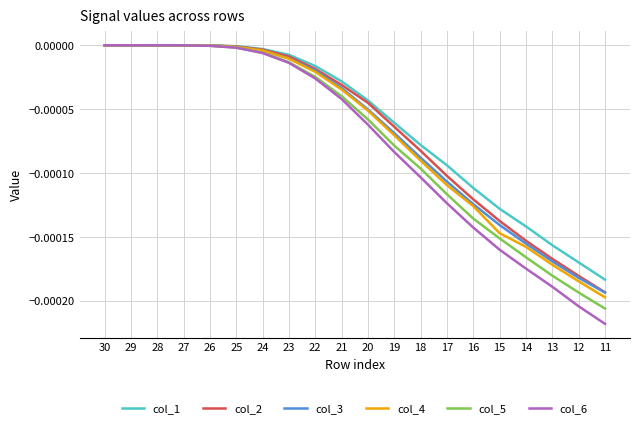

What are all the series names shown in the legend?

col_1, col_2, col_3, col_4, col_5, col_6